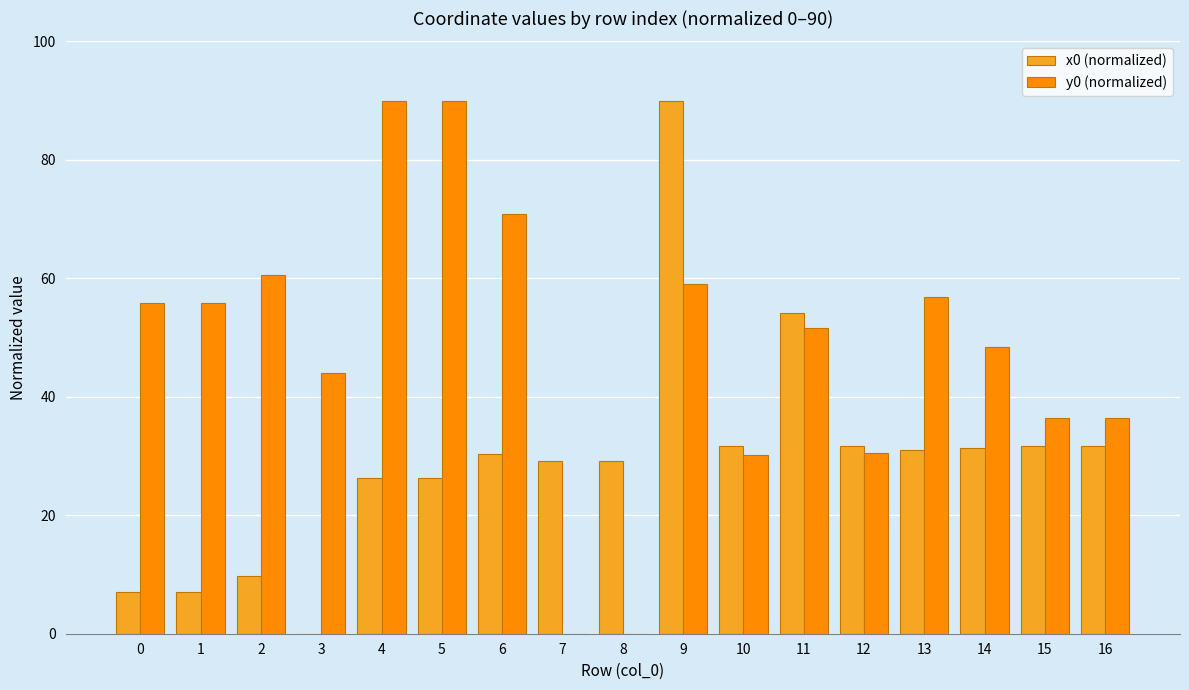

What is the highest value of the y0 (normalized) series?

90.0